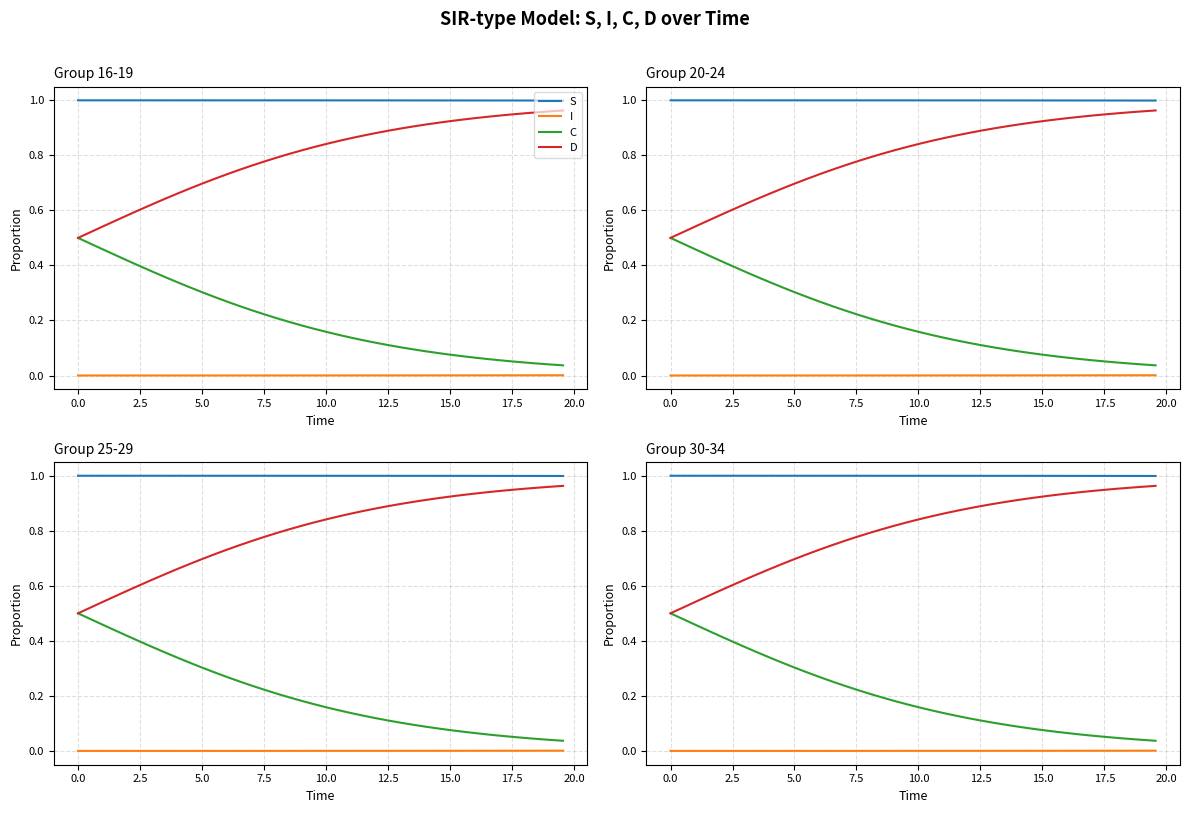

Reading right to left, what are all the values shown in this chart?

S: 1.0	1.0	1.0	1.0	1.0	1.0	1.0	1.0	1.0	1.0	1.0	1.0	1.0	1.0	1.0	1.0	1.0	1.0	1.0	1.0	1.0	1.0	1.0	1.0	1.0	1.0	1.0	1.0	1.0	1.0	1.0	1.0	1.0	1.0	1.0	1.0	1.0	1.0	1.0	1.0
I: 0.0	0.0	0.0	0.0	0.0	0.0	0.0	0.0	0.0	0.0	0.0	0.0	0.0	0.0	0.0	0.0	0.0	0.0	0.0	0.0	0.0	0.0	0.0	0.0	0.0	0.0	0.0	0.0	0.0	0.0	0.0	0.0	0.0	0.0	0.0	0.0	0.0	0.0	0.0	0.0
C: 0.0	0.0	0.0	0.0	0.1	0.1	0.1	0.1	0.1	0.1	0.1	0.1	0.1	0.1	0.1	0.1	0.1	0.1	0.1	0.2	0.2	0.2	0.2	0.2	0.2	0.2	0.3	0.3	0.3	0.3	0.3	0.3	0.4	0.4	0.4	0.4	0.4	0.5	0.5	0.5
D: 1.0	1.0	1.0	1.0	0.9	0.9	0.9	0.9	0.9	0.9	0.9	0.9	0.9	0.9	0.9	0.9	0.9	0.9	0.9	0.8	0.8	0.8	0.8	0.8	0.8	0.8	0.7	0.7	0.7	0.7	0.7	0.7	0.6	0.6	0.6	0.6	0.6	0.5	0.5	0.5